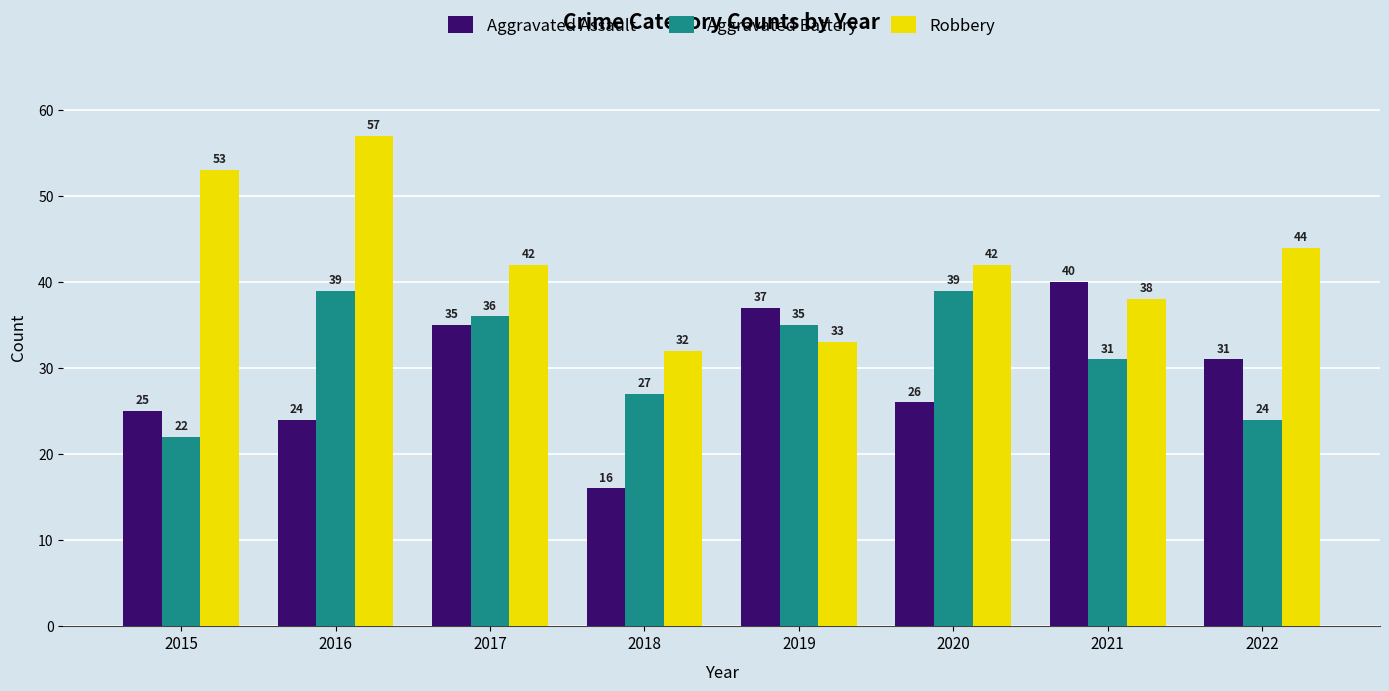

What is the value of the Robbery bar at the 5th from the left?

33